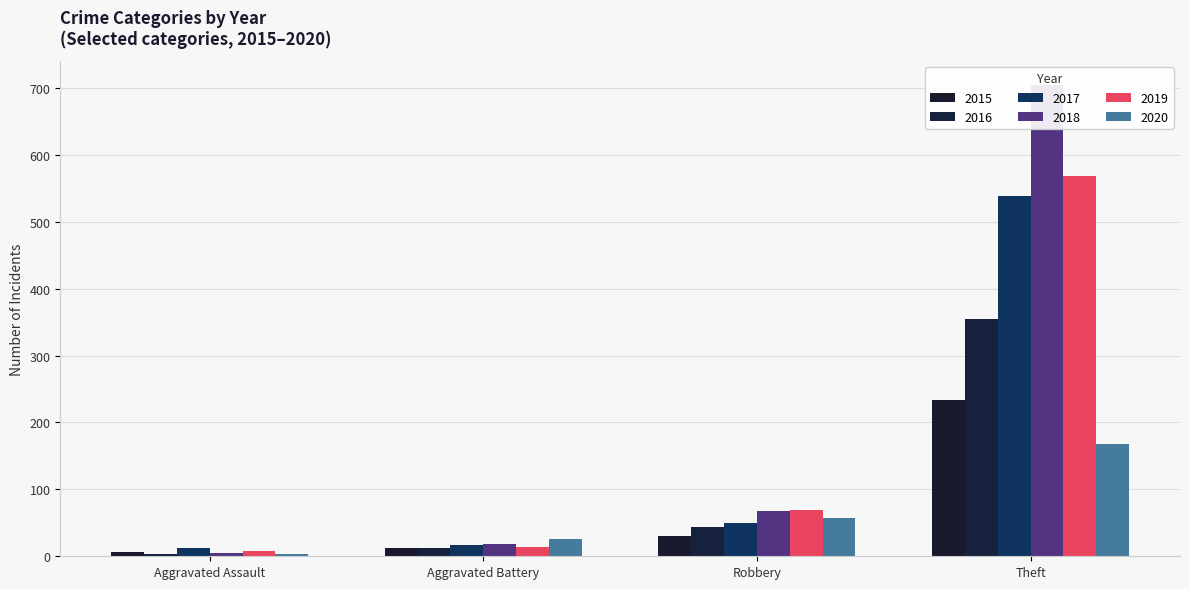

What is the difference between the second highest and minimum values in the 2015 series?

24